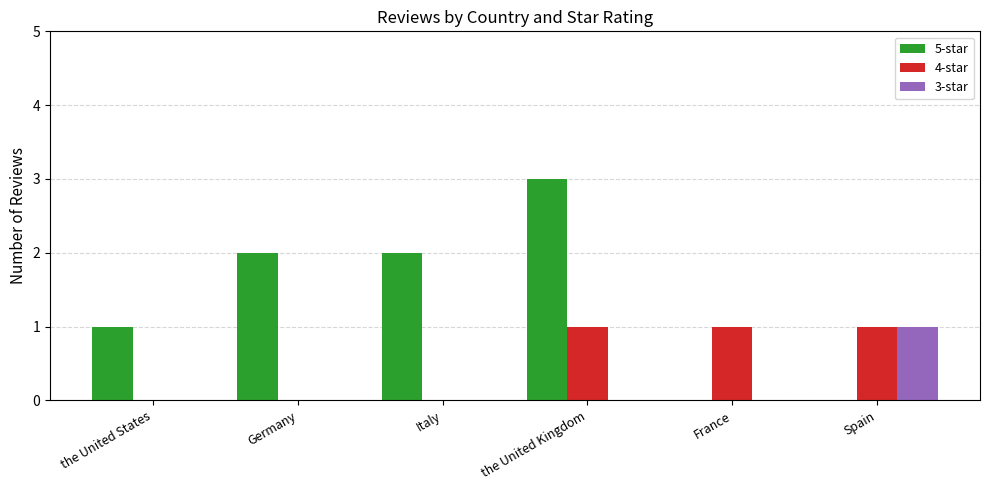

The value of 4-star at Italy is 0. True or false?

True